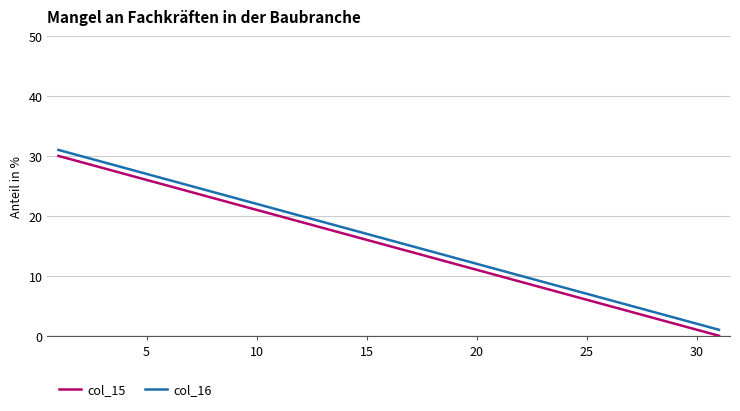

True or false: col_15 and col_16 cross at least once.

False